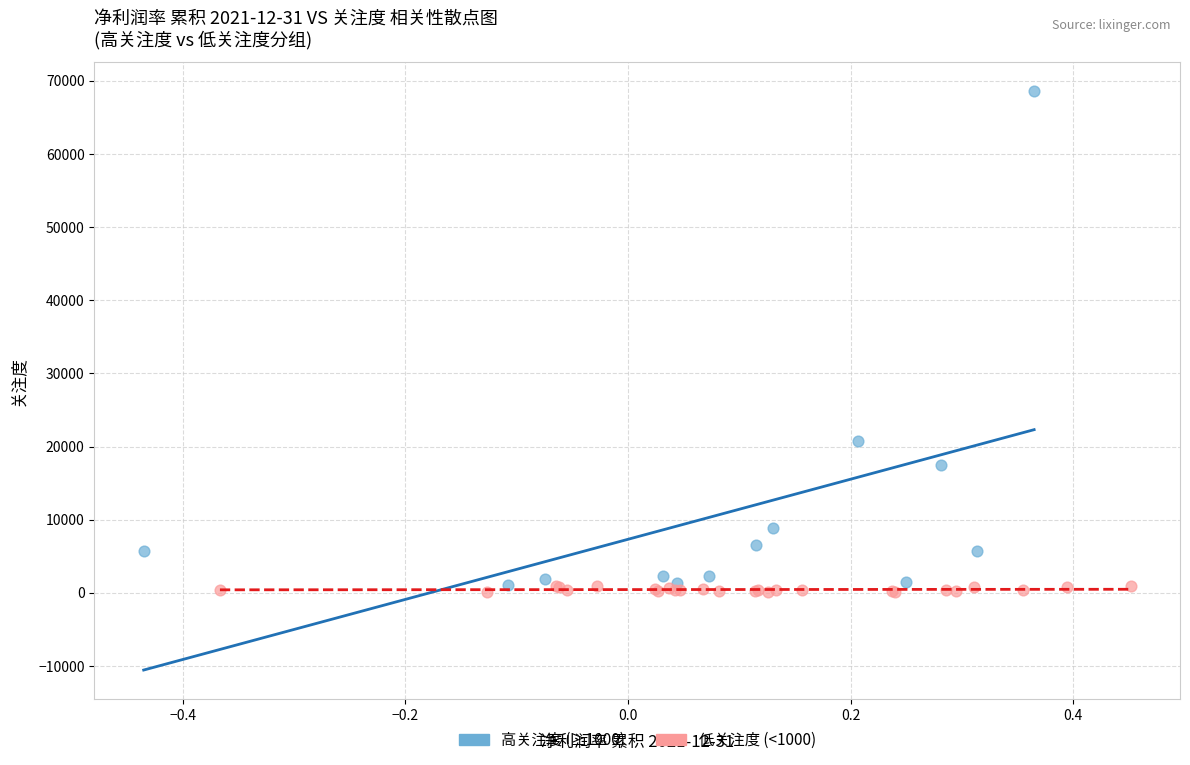

Which series reaches the maximum Y coordinate?

高关注度 (≥1000)